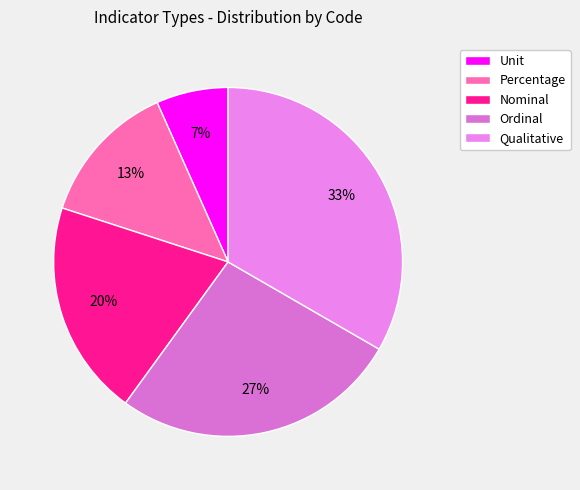

What portion of the pie excludes Unit?

93.3%